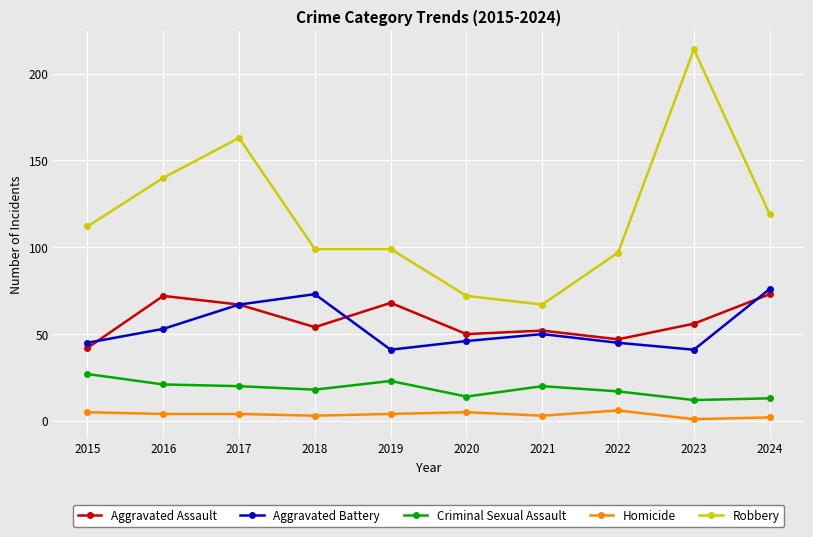

What is the sum of all Aggravated Battery values?

537